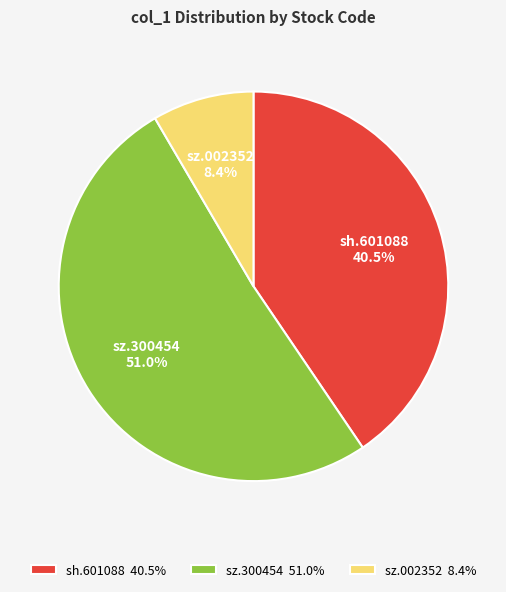

Which category has the biggest portion of the pie?

sz.300454